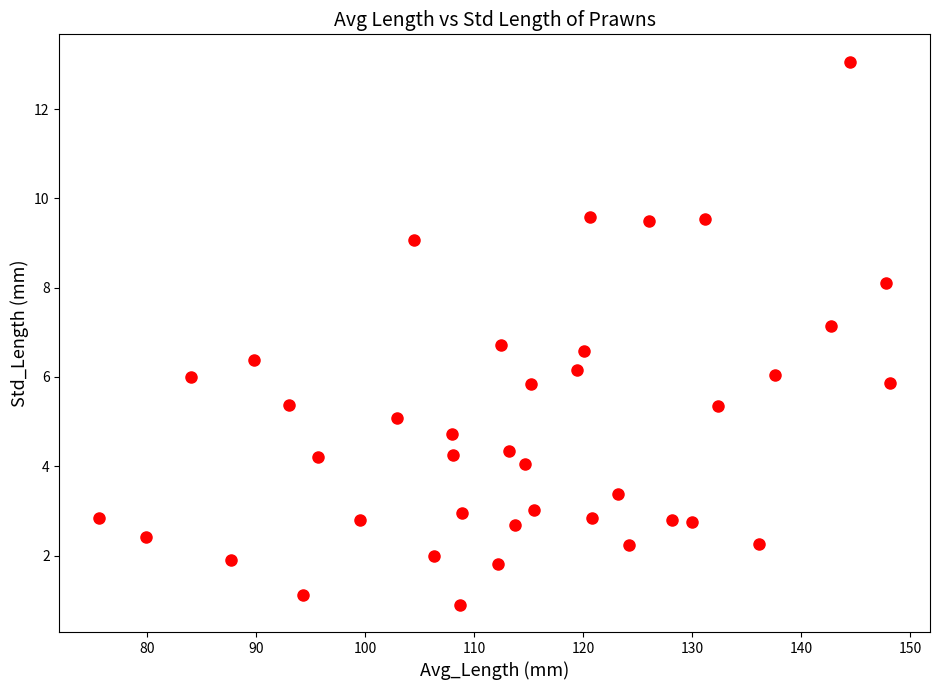

What is the range of Y values (max minus min)?

12.2